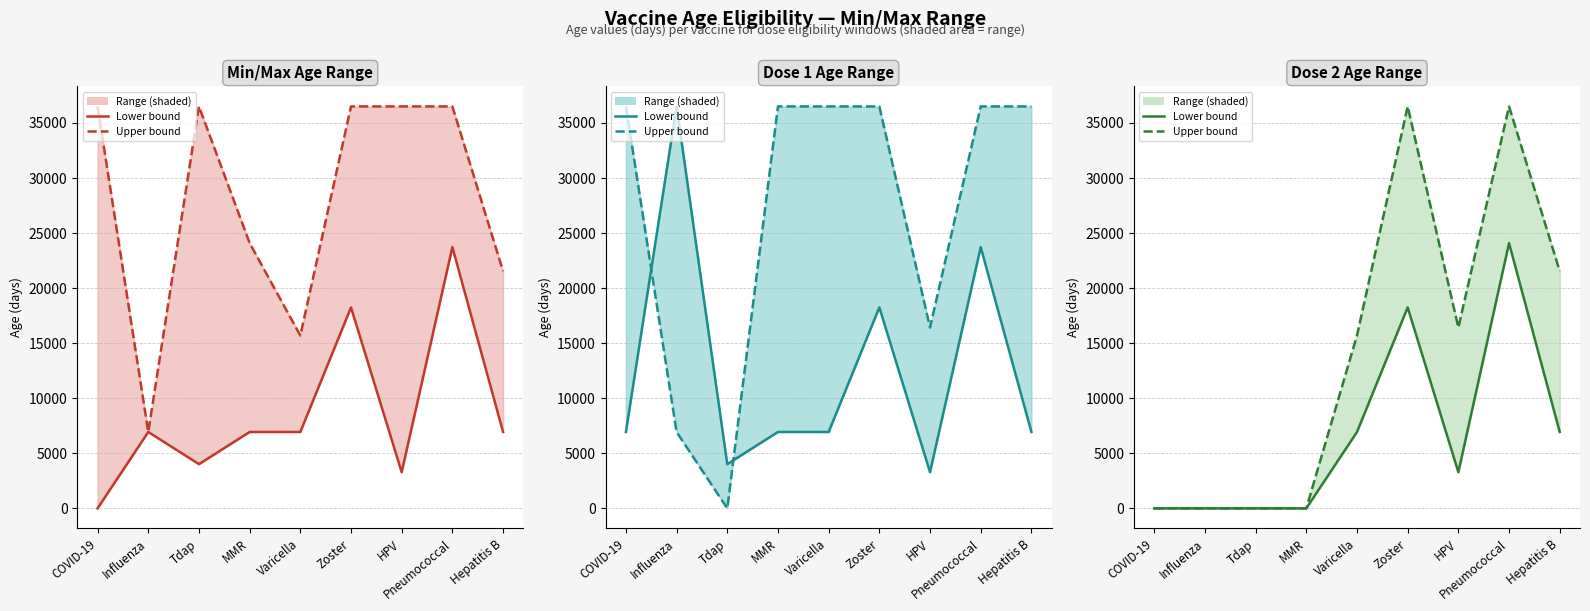

Is the value of Dose 1 Age Range (upper) at Tdap greater than the value of Min/Max Age Range (lower) at Hepatitis B?

No